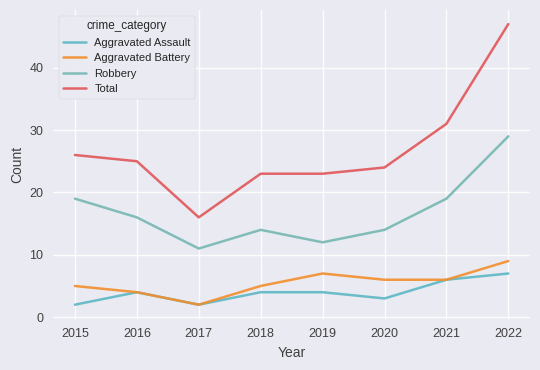

What is the greatest value displayed?

47